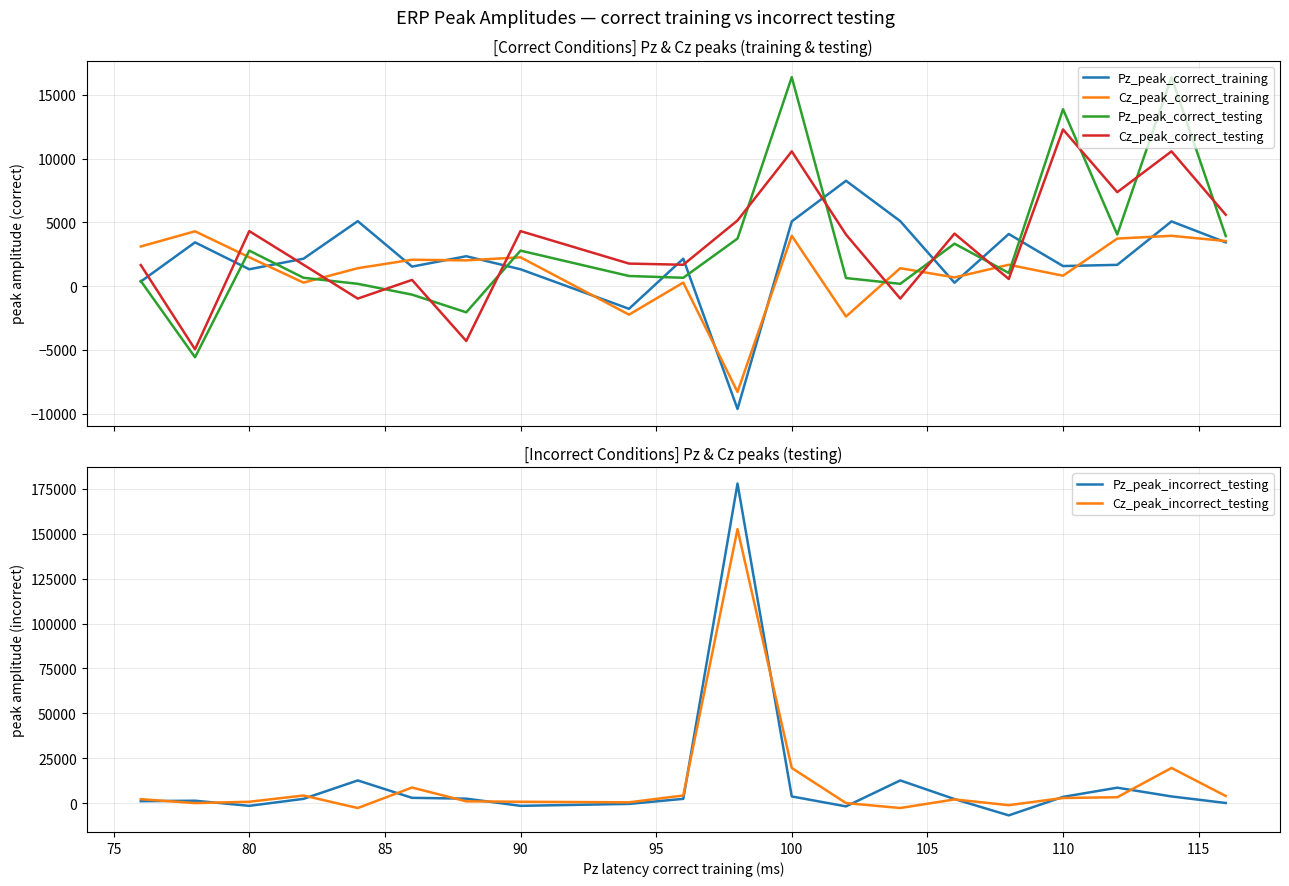

What is the highest value of the Pz_peak_correct_training series?

8260.0